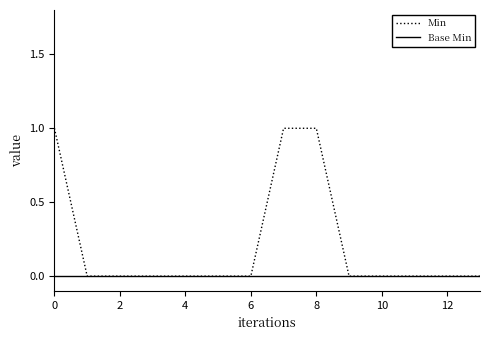

How many lines are shown in the chart?

2